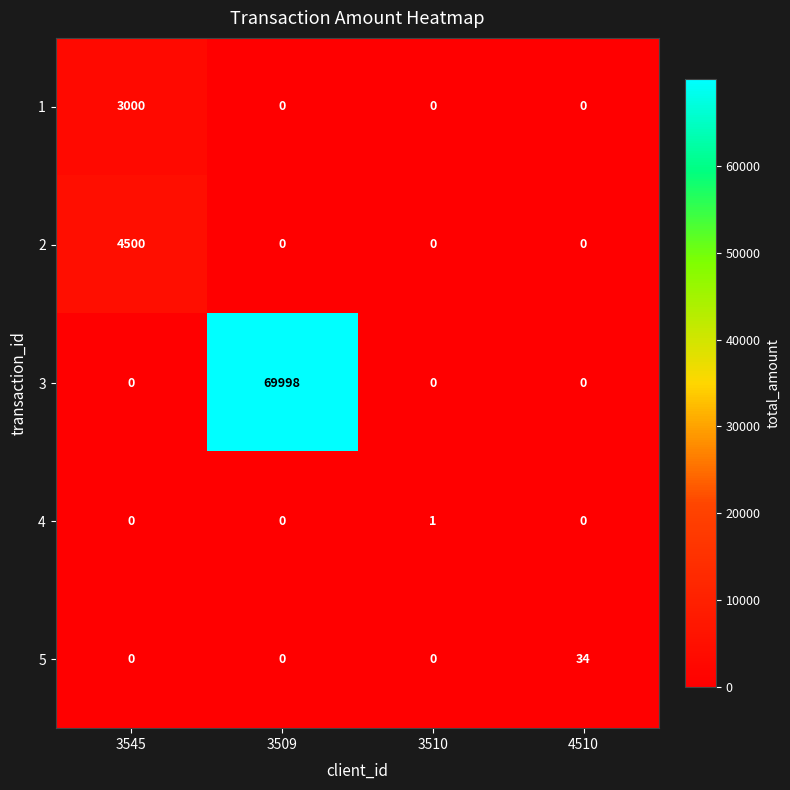

What is the approximate value of 2 at 3545, to the nearest 10?

4500